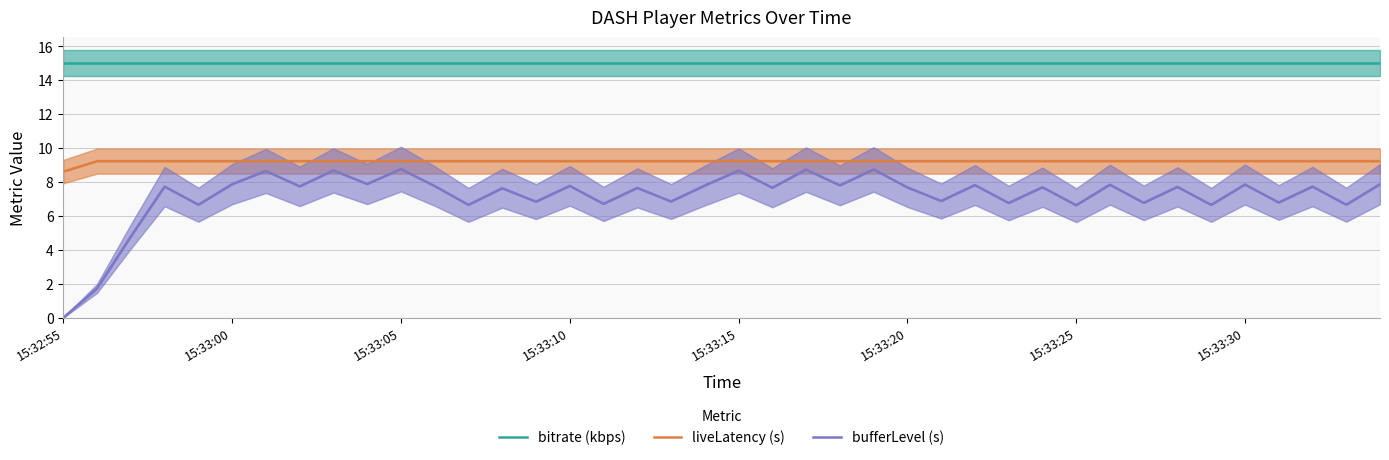

Is this an area chart (filled region under the line)?

No